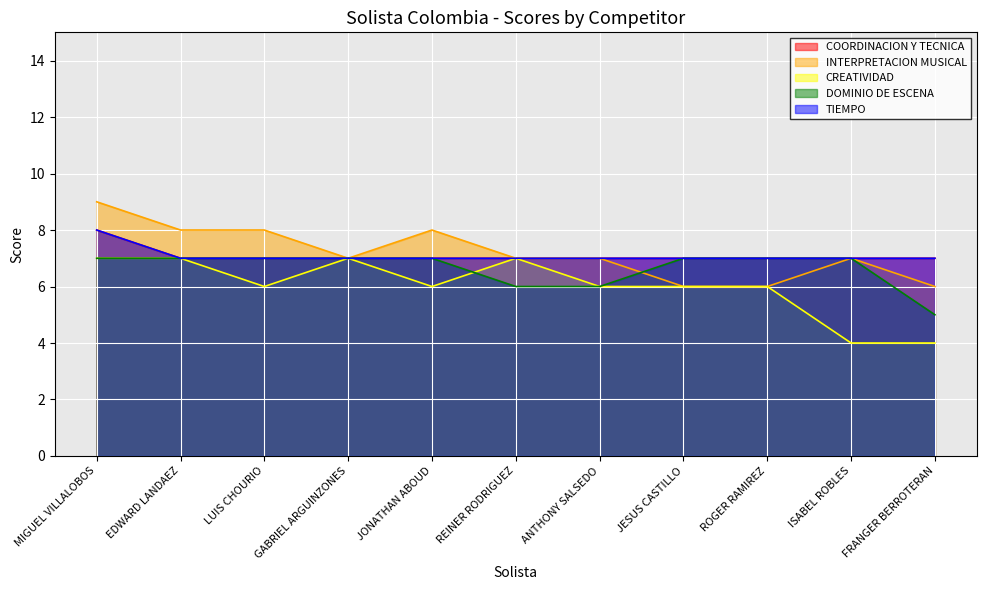

At MIGUEL VILLALOBOS, list the series in order from largest to smallest.

INTERPRETACION MUSICAL, COORDINACION Y TECNICA, TIEMPO, CREATIVIDAD, DOMINIO DE ESCENA